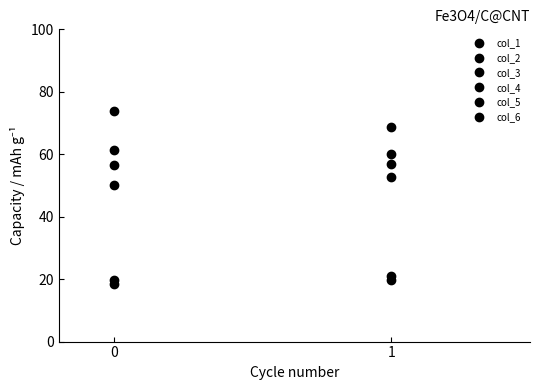

What is the minimum value shown in the chart?

18.4